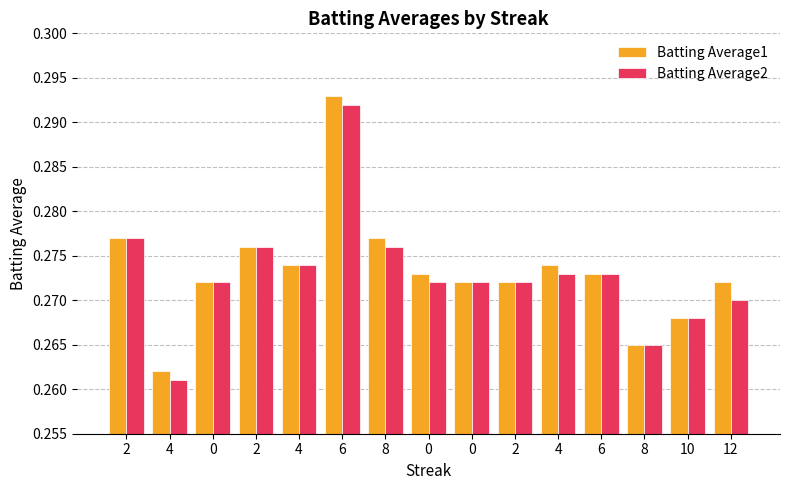

What is the minimum value for Batting Average2?

0.3